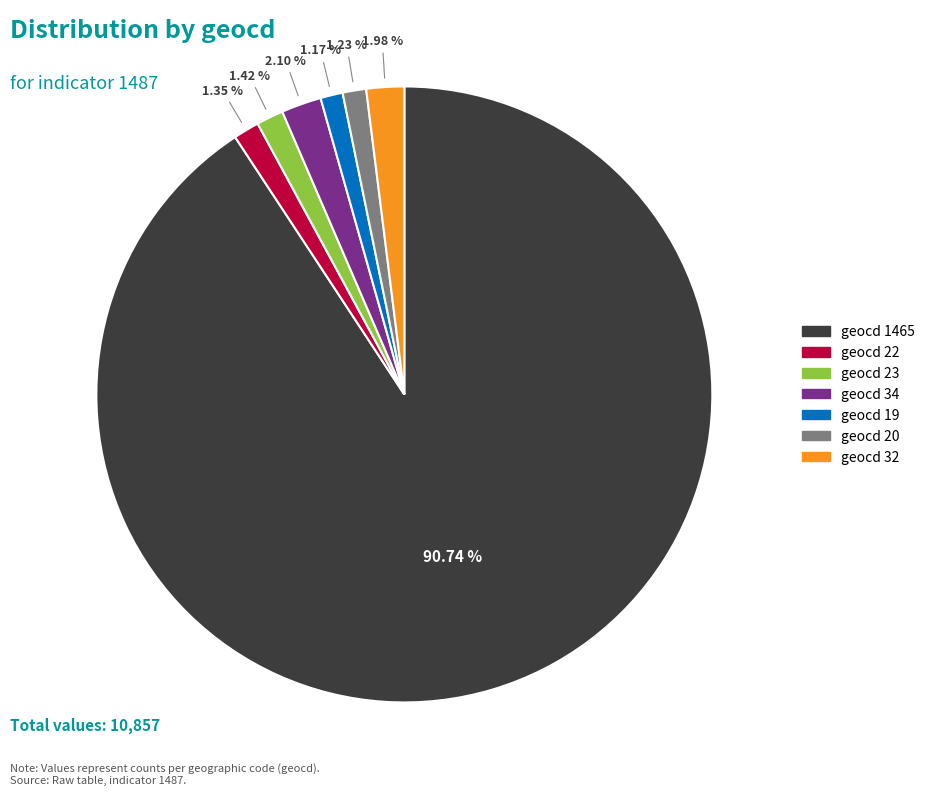

Is there a majority slice in this chart?

Yes